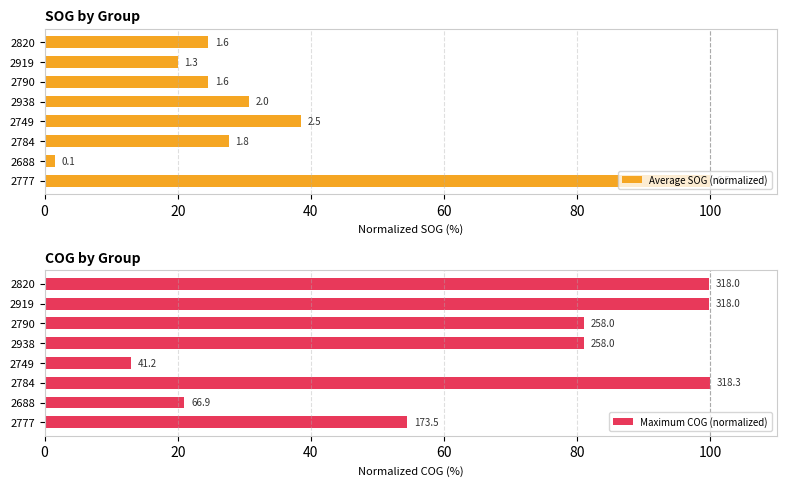

List the series in order of their peak value, lowest first.

Average SOG (normalized), Maximum COG (normalized)